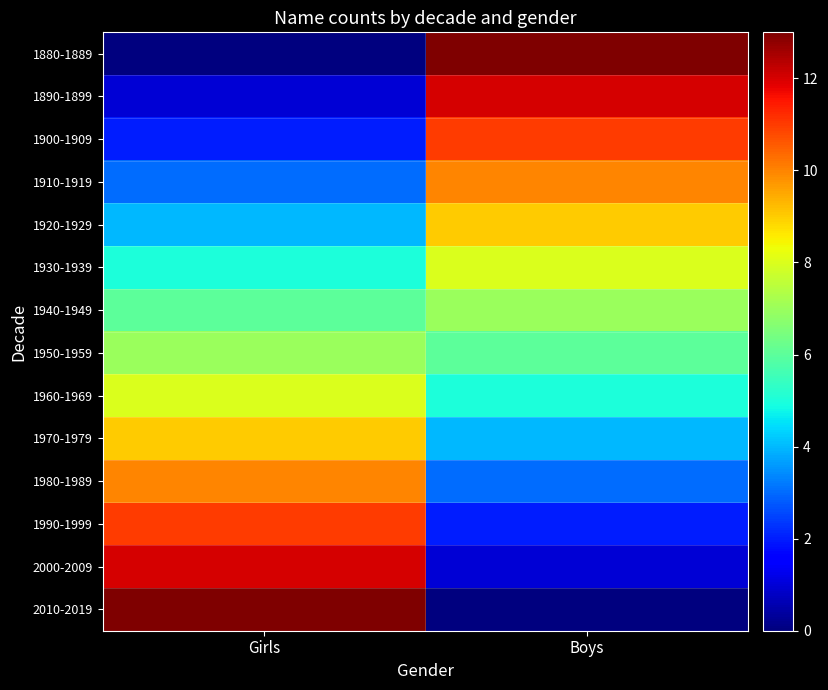

Reading left to right, extract all data points from this chart.

1880-1889: Girls=0	Boys=13
1890-1899: Girls=1	Boys=12
1900-1909: Girls=2	Boys=11
1910-1919: Girls=3	Boys=10
1920-1929: Girls=4	Boys=9
1930-1939: Girls=5	Boys=8
1940-1949: Girls=6	Boys=7
1950-1959: Girls=7	Boys=6
1960-1969: Girls=8	Boys=5
1970-1979: Girls=9	Boys=4
1980-1989: Girls=10	Boys=3
1990-1999: Girls=11	Boys=2
2000-2009: Girls=12	Boys=1
2010-2019: Girls=13	Boys=0